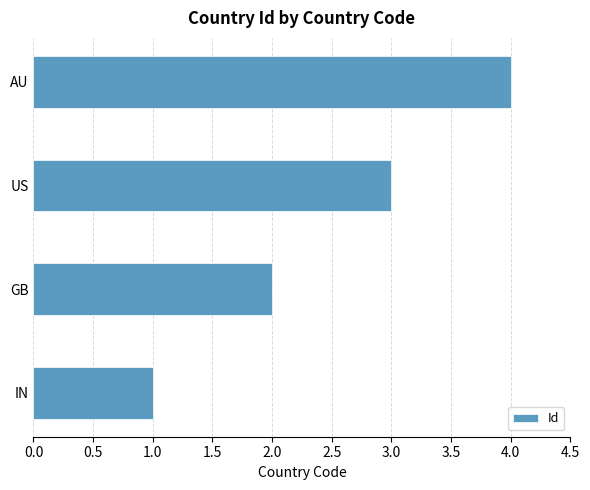

What is the approximate value at AU?

4